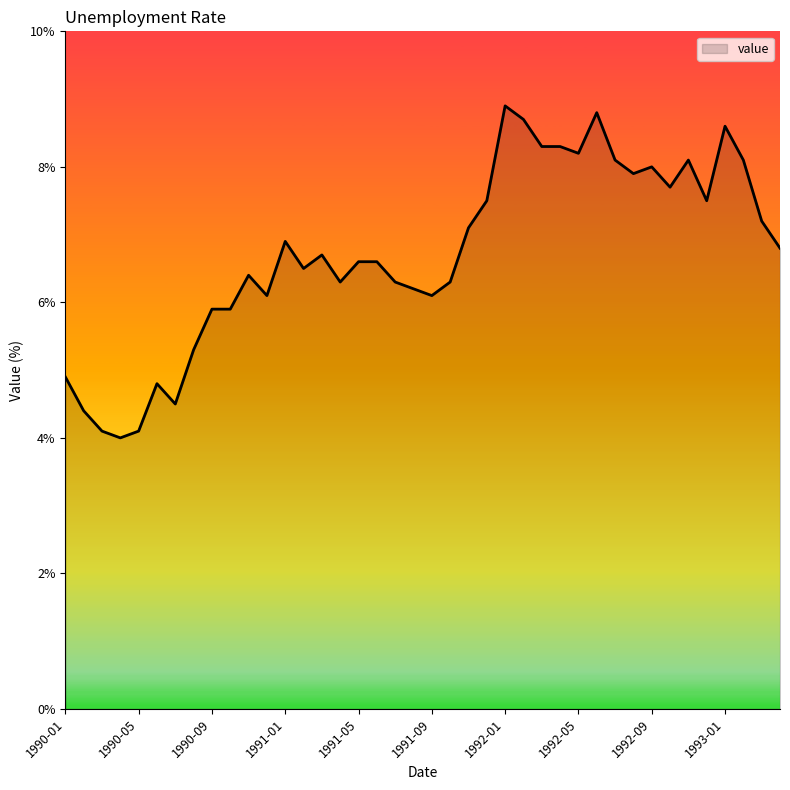

What is the minimum value shown in the chart?

4.0